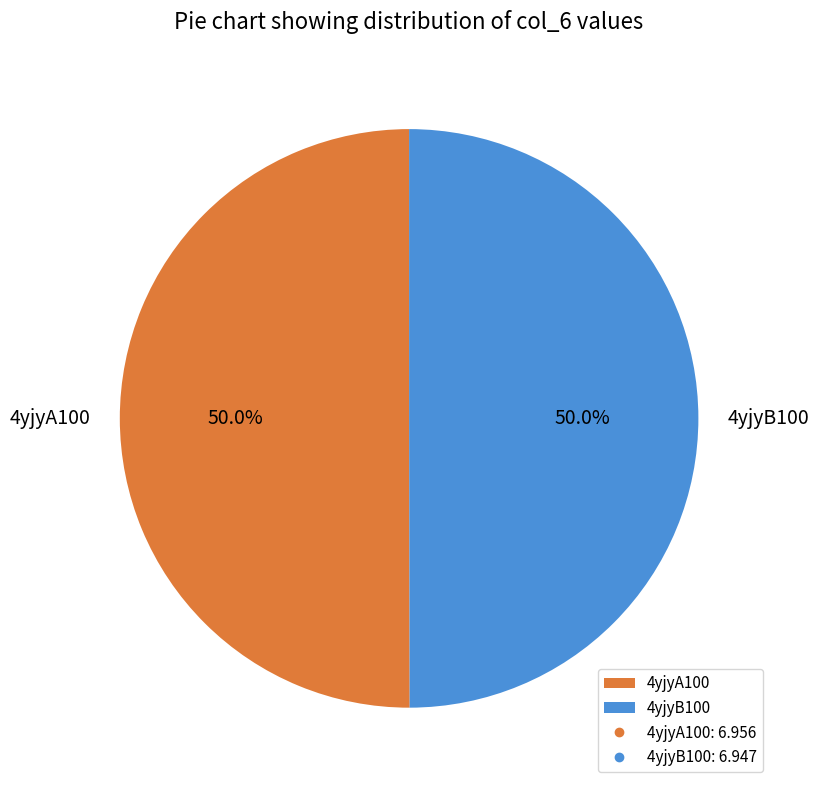

What percentage do 4yjyA100 and 4yjyB100 together represent?

100.0%